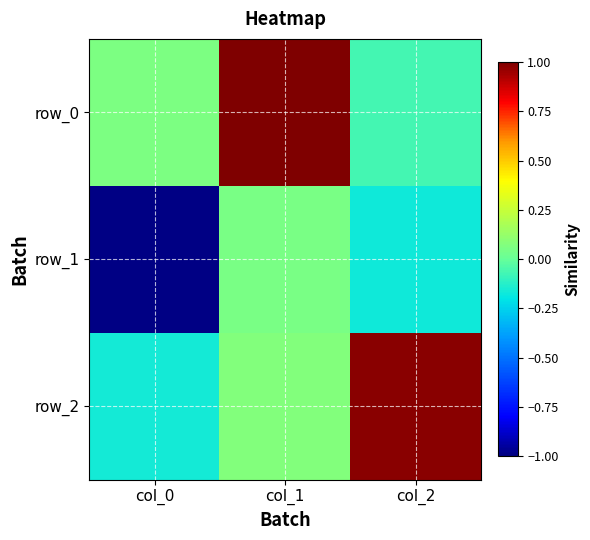

What is the smallest value displayed?

-1.0